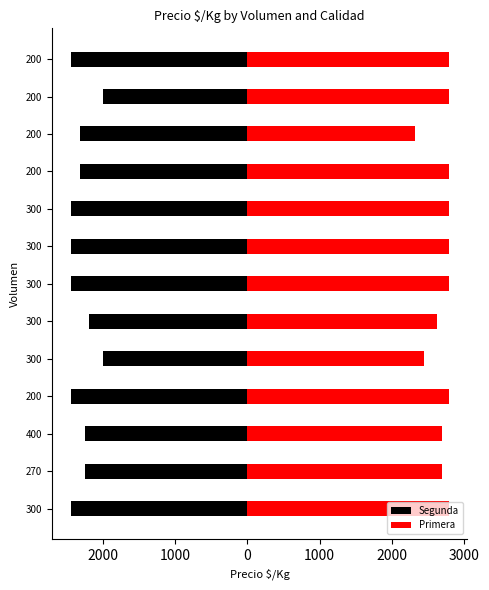

List the series in order of their peak value, highest first.

Primera, Segunda